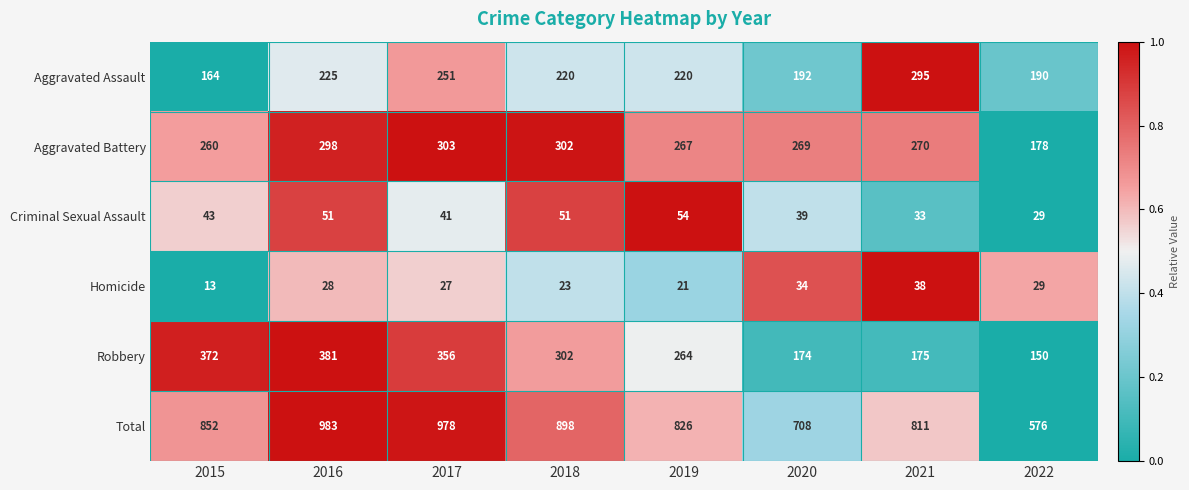

Rank the series at 2016 from lowest to highest value.

Homicide, Criminal Sexual Assault, Aggravated Assault, Aggravated Battery, Robbery, Total